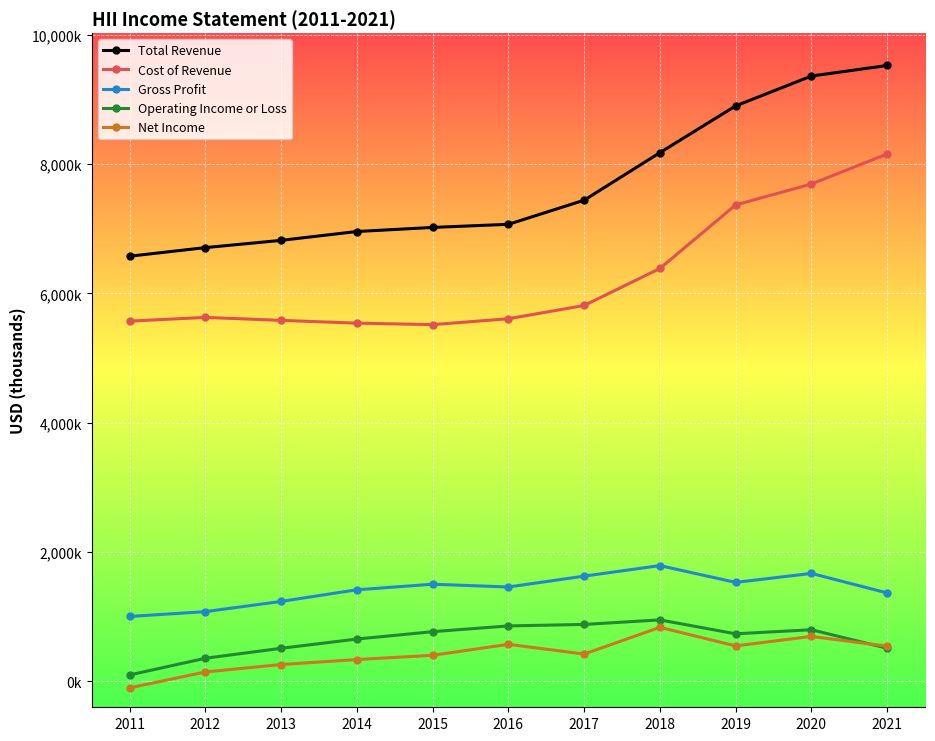

Between 2011 and 2012, which series saw the biggest shift?

Operating Income or Loss